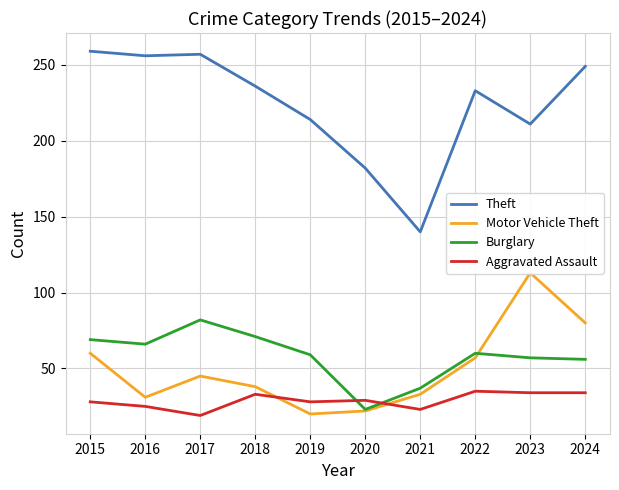

True or false: Motor Vehicle Theft and Burglary intersect in this chart.

True